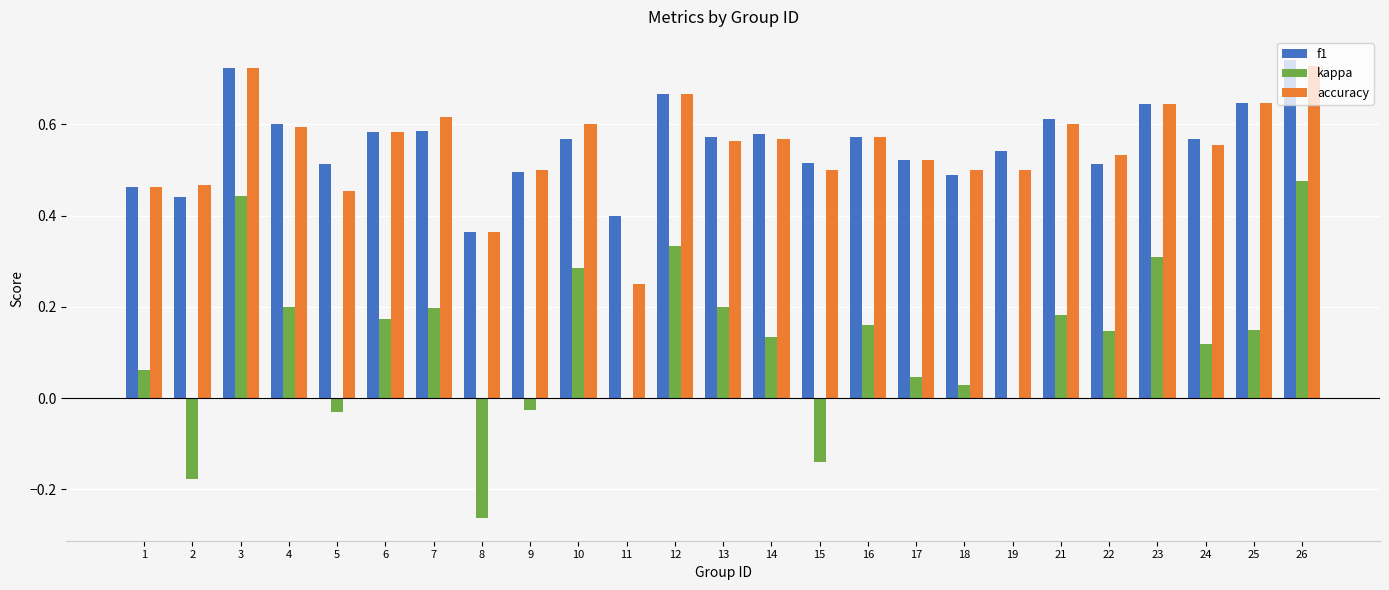

Between 16 and 19, which series saw the biggest shift?

kappa